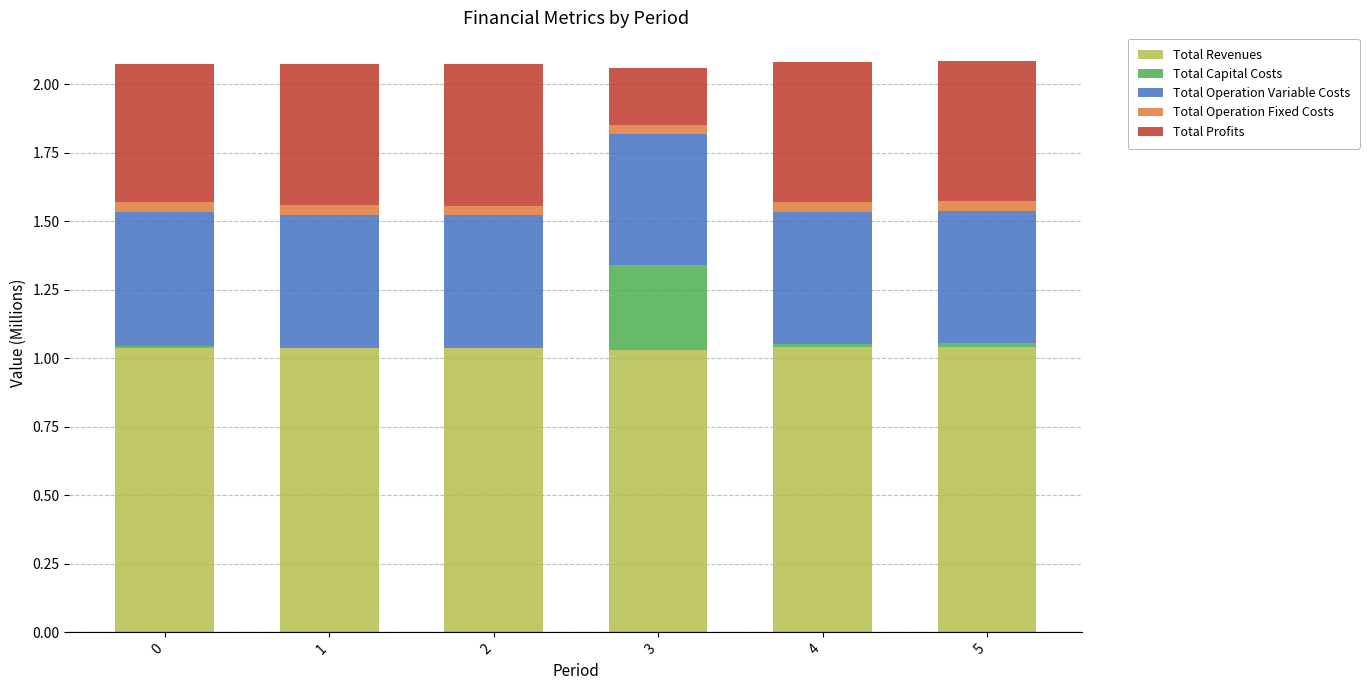

Does the chart contain stacked bars?

Yes